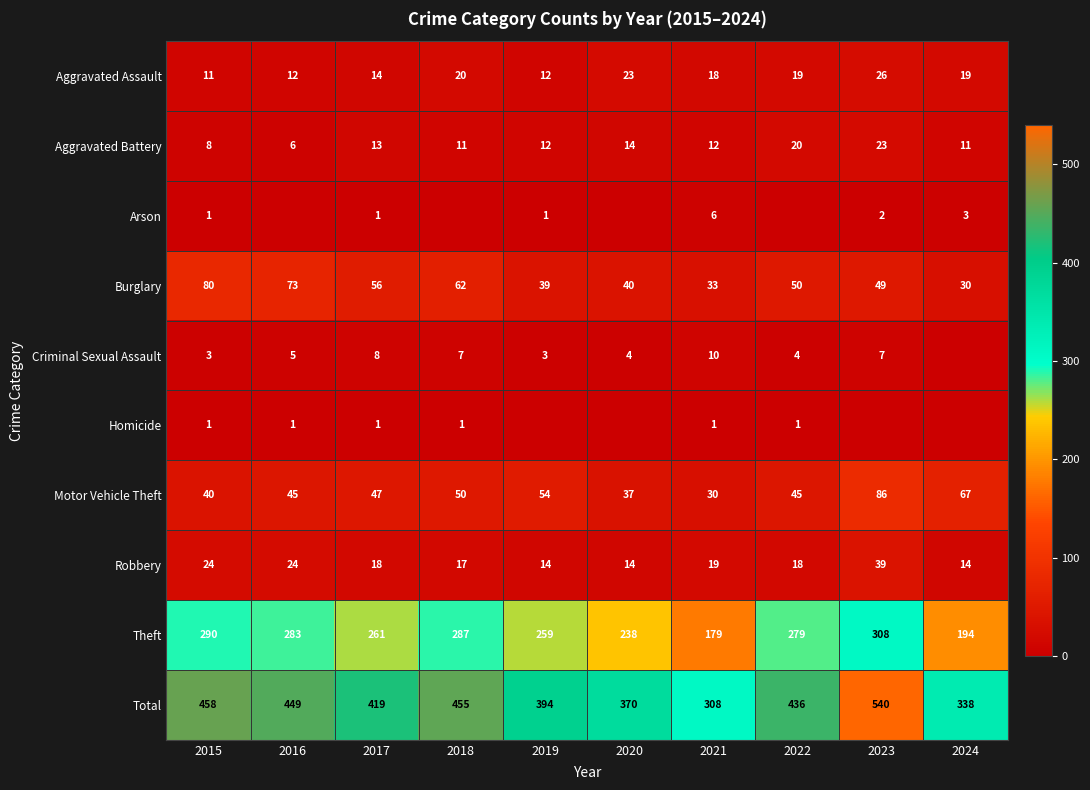

Where does the Total series first go above 436?

2015